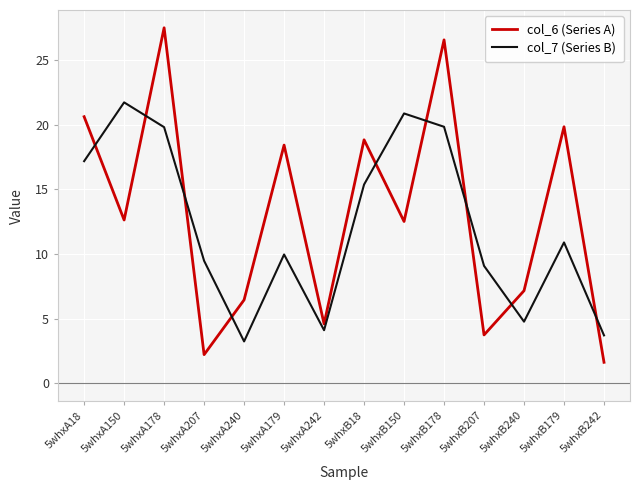

What is the minimum value shown in the chart?

1.6